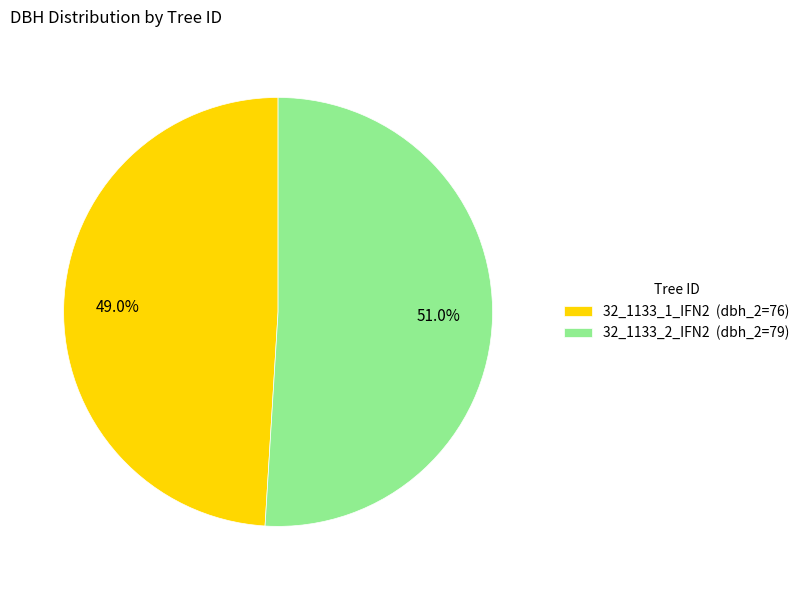

What is the ratio of the value at 32_1133_1_IFN2 to the value at 32_1133_2_IFN2?

1.0